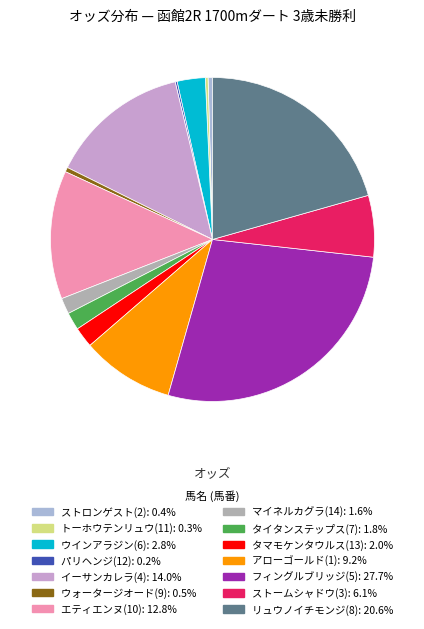

Approximately how many times larger is the value at エティエンヌ(10) compared to ストロンゲスト(2)?

29.3